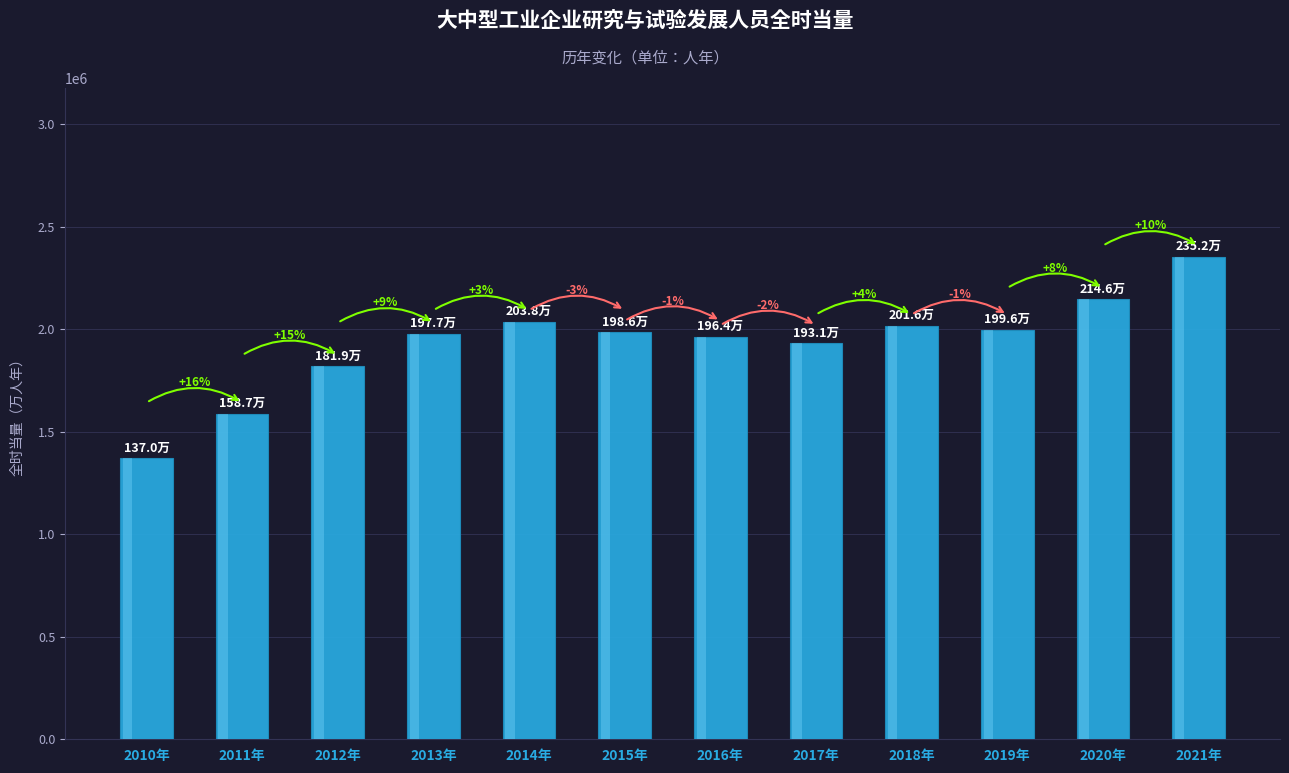

Which has a higher value, 2020年 or 2014年?

2020年